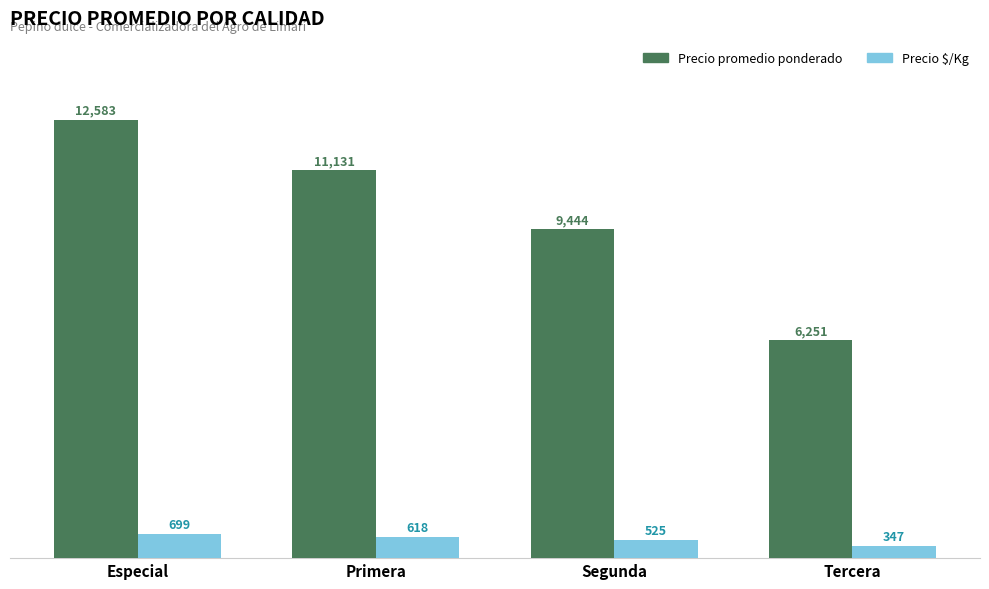

What are all the series names shown in the legend?

Precio promedio ponderado, Precio $/Kg